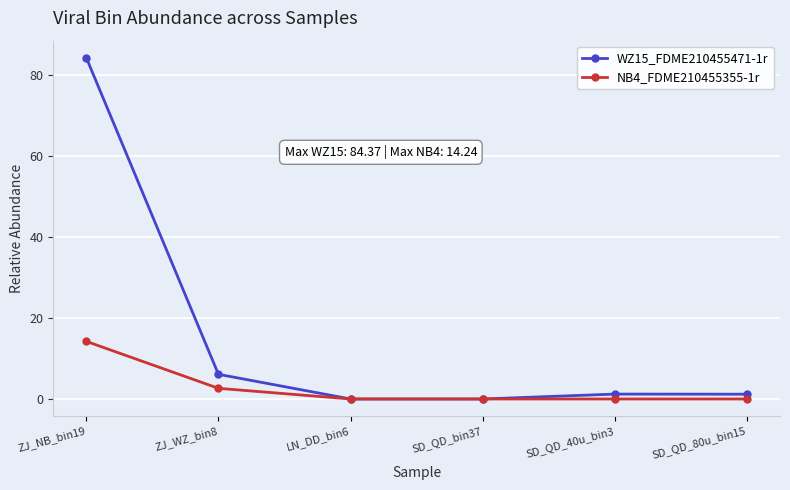

What is the difference between the second highest and second lowest values in the NB4_FDME210455355-1r series?

2.6